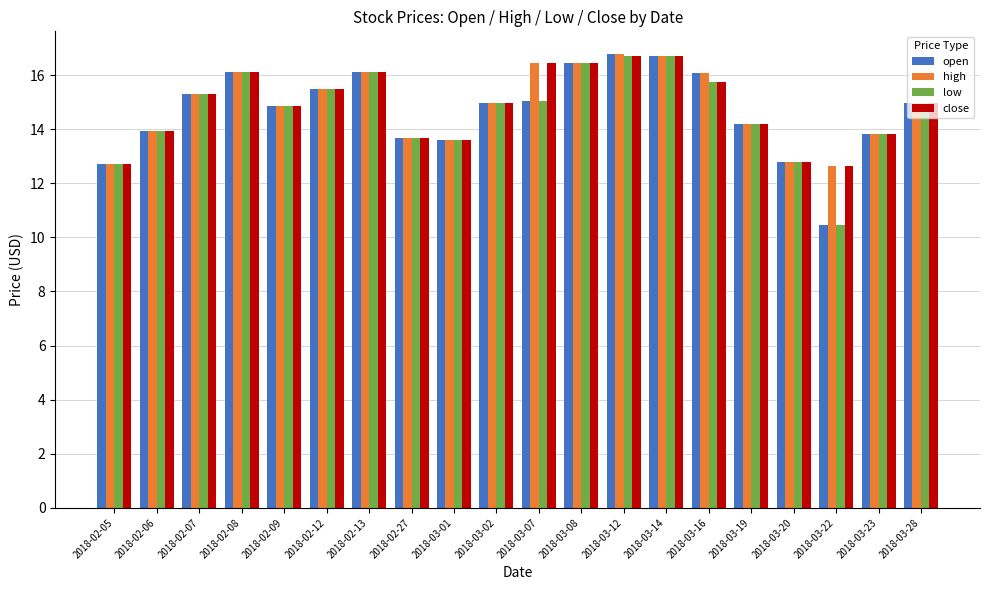

Is the value of open at 2018-03-28 greater than the value of close at 2018-03-01?

Yes